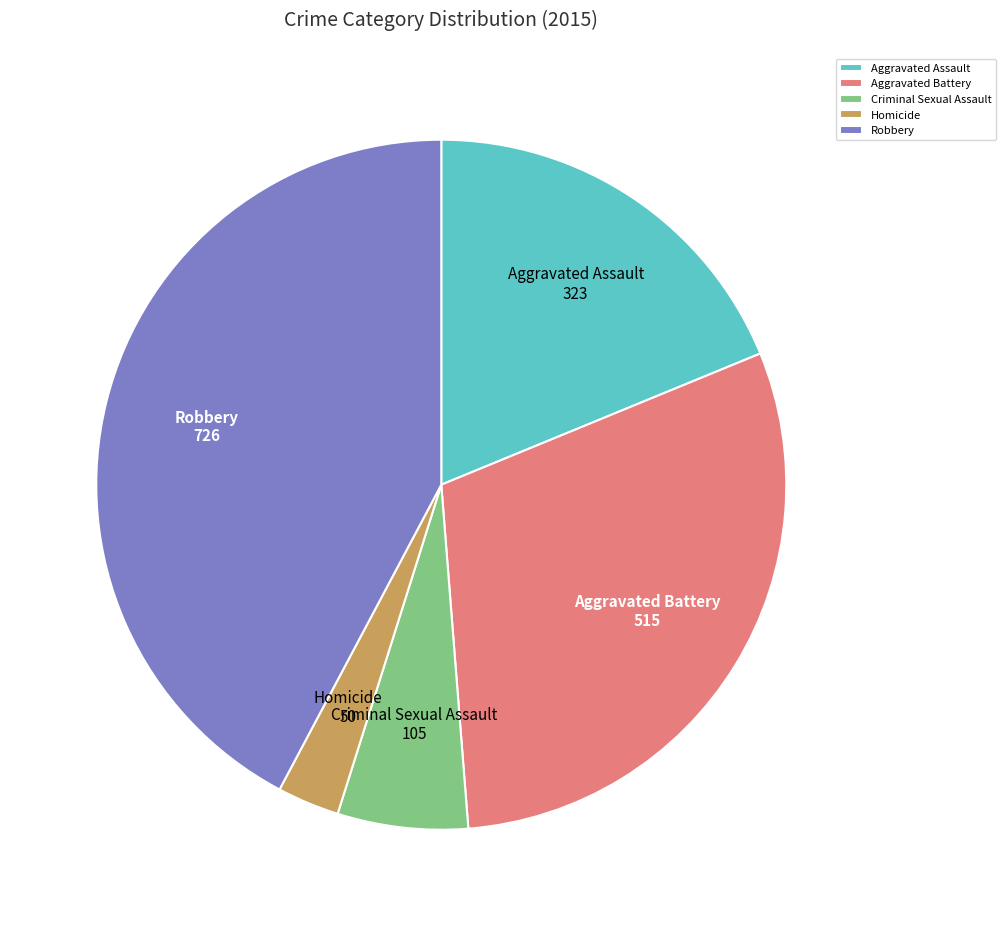

Between Robbery and Aggravated Battery, which is larger?

Robbery